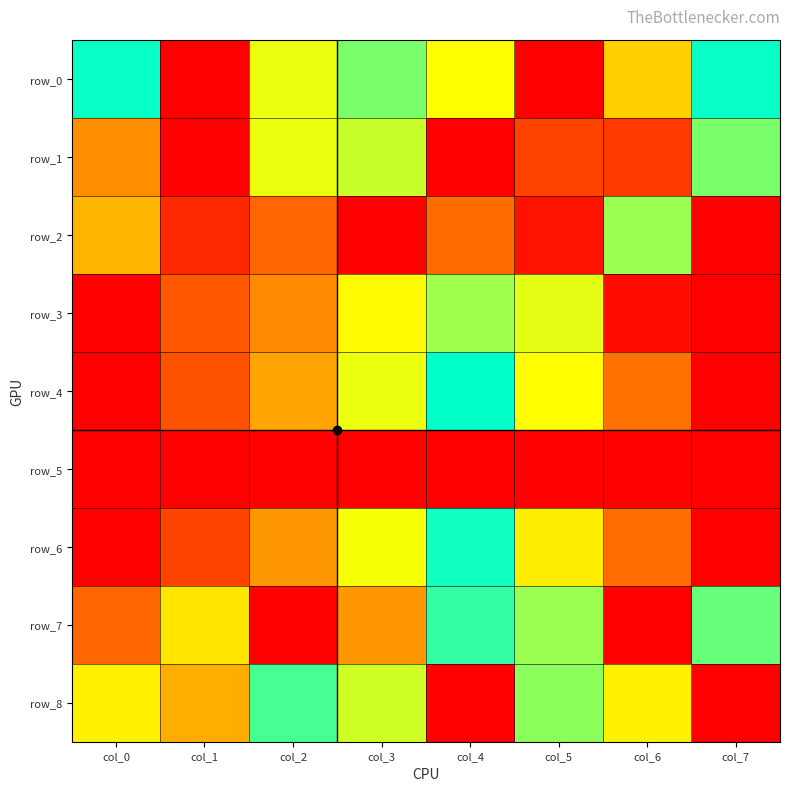

Rank the series by their maximum value, from highest to lowest.

row_0, row_1, row_2, row_3, row_4, row_5, row_6, row_7, row_8